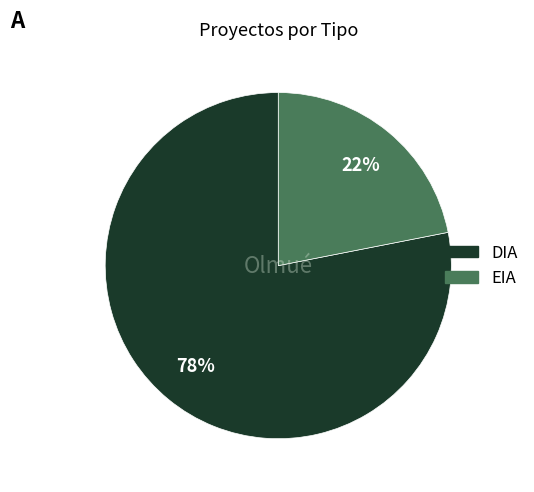

Between DIA and EIA, which is larger?

DIA